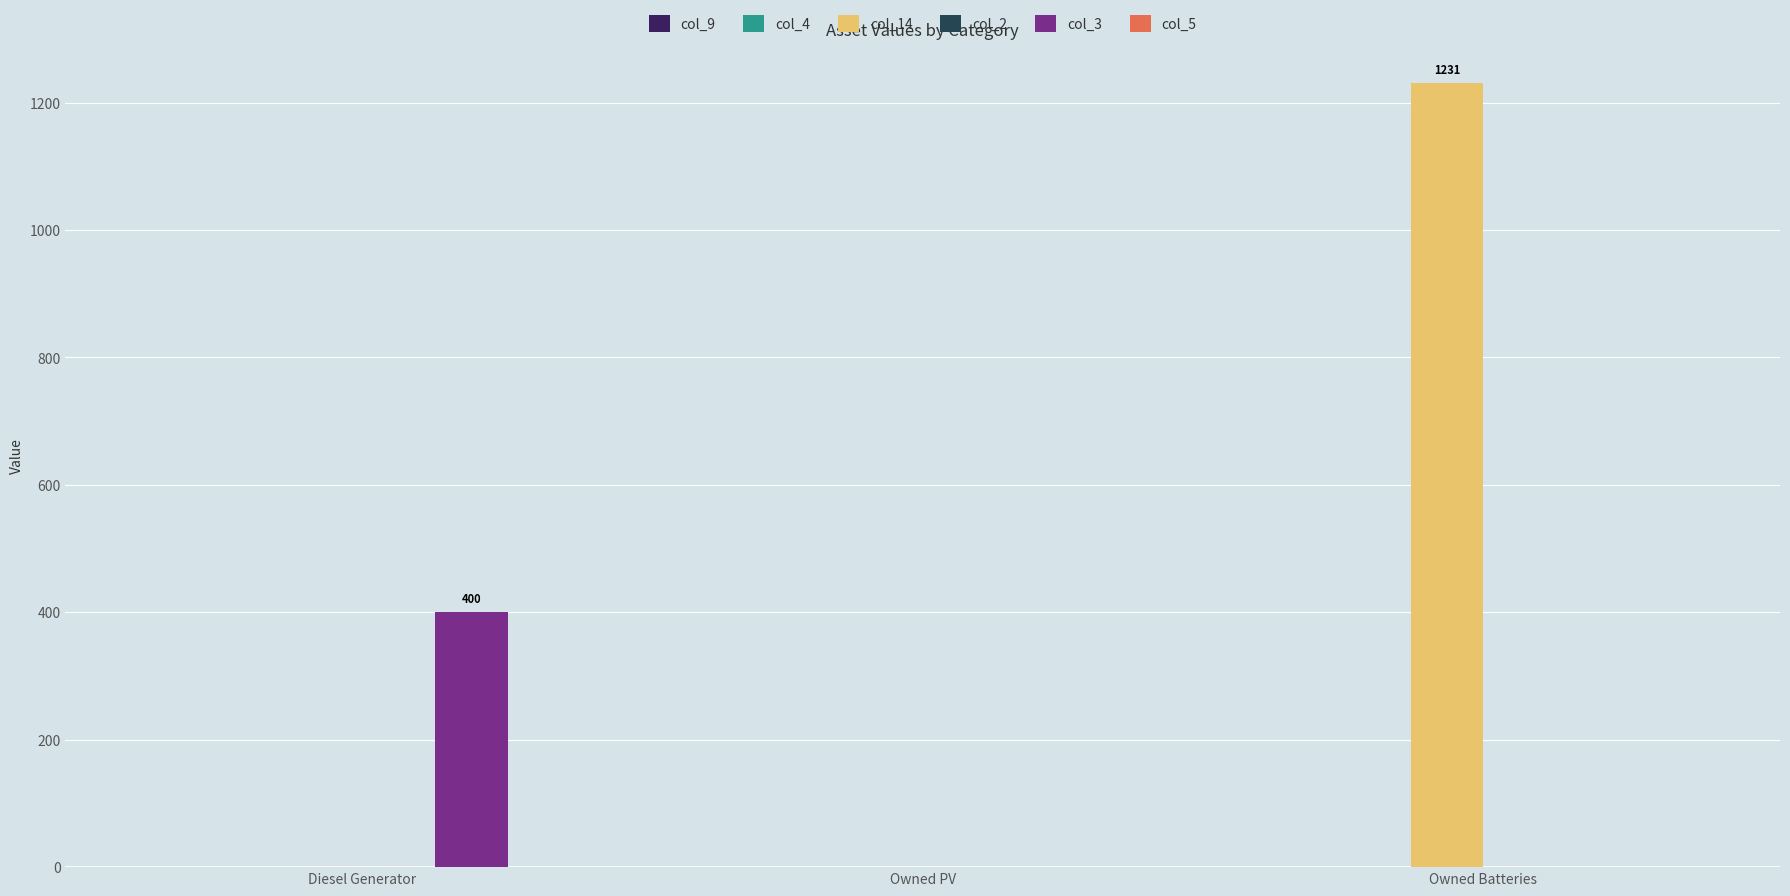

How many categories are shown in the chart?

3